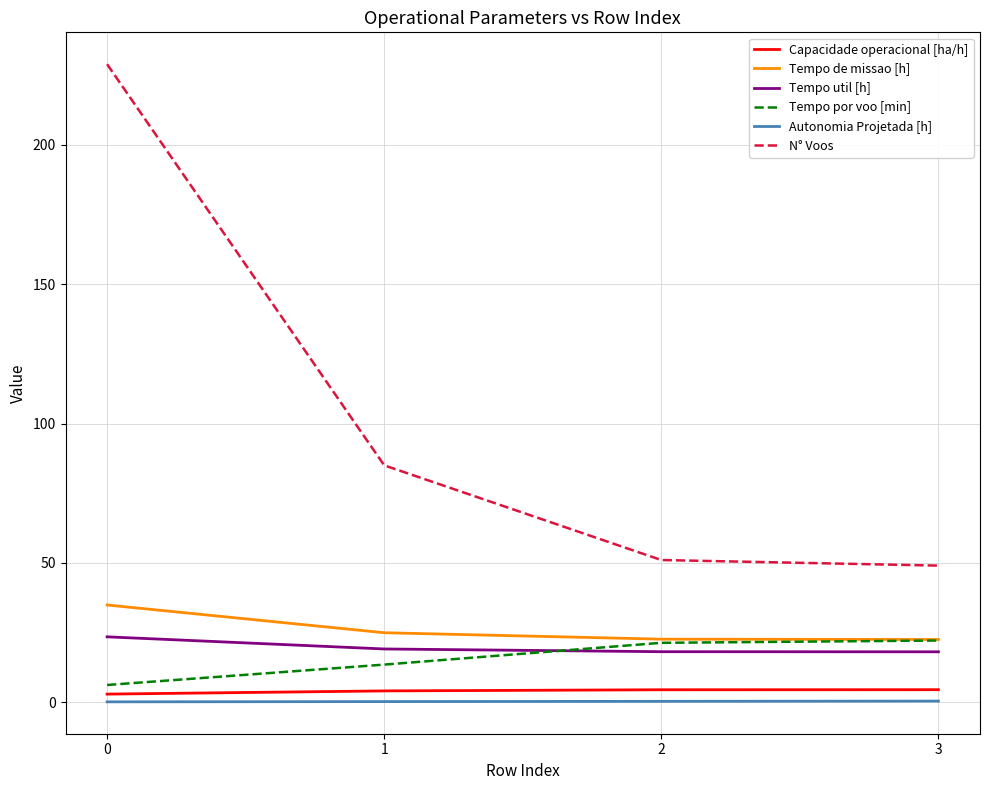

True or false: Tempo de missao [h] and Autonomia Projetada [h] intersect in this chart.

False